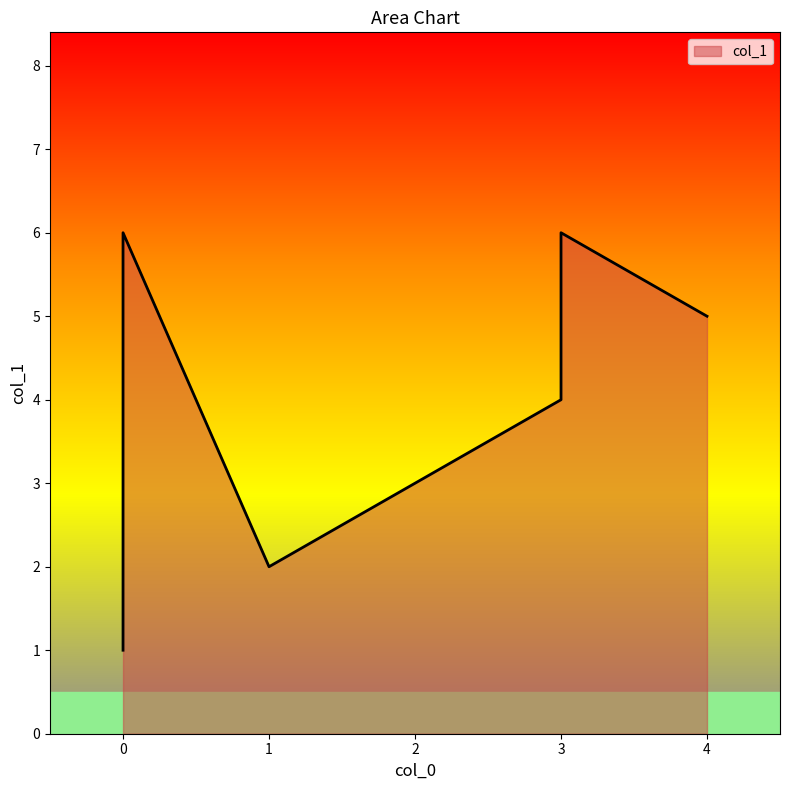

The value at 4 is 3. True or false?

False